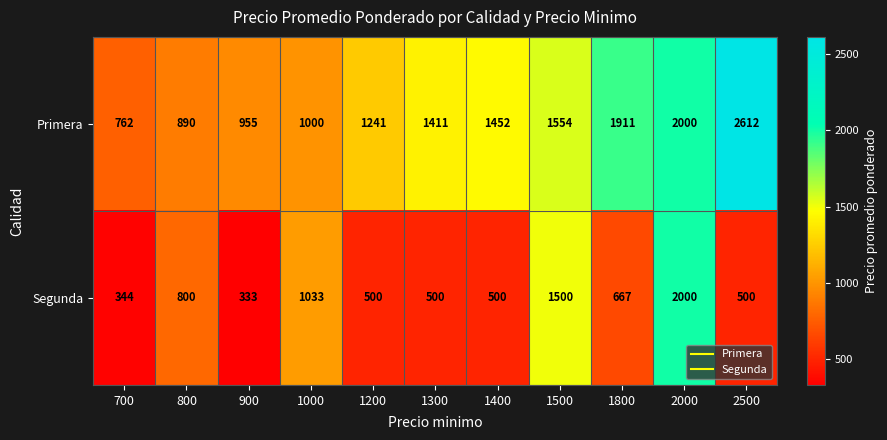

True or false: Primera has a value of 2939 at 2000.

False